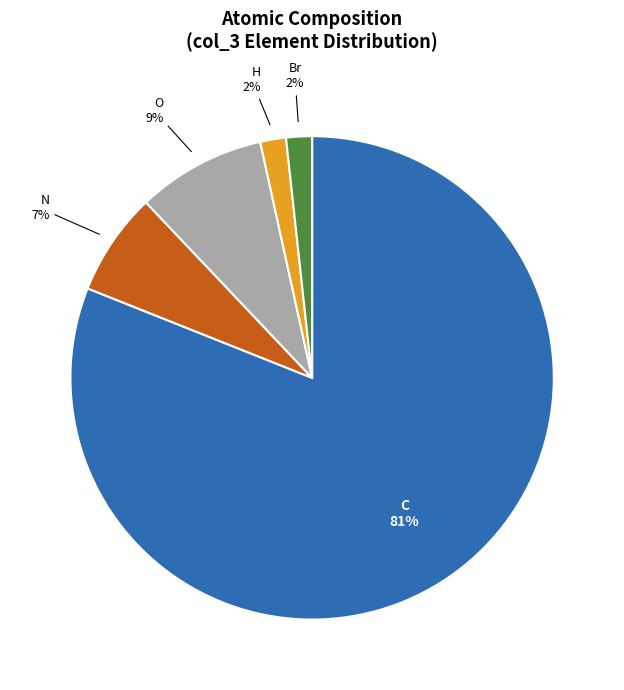

True or false: H accounts for 2% of the total.

True